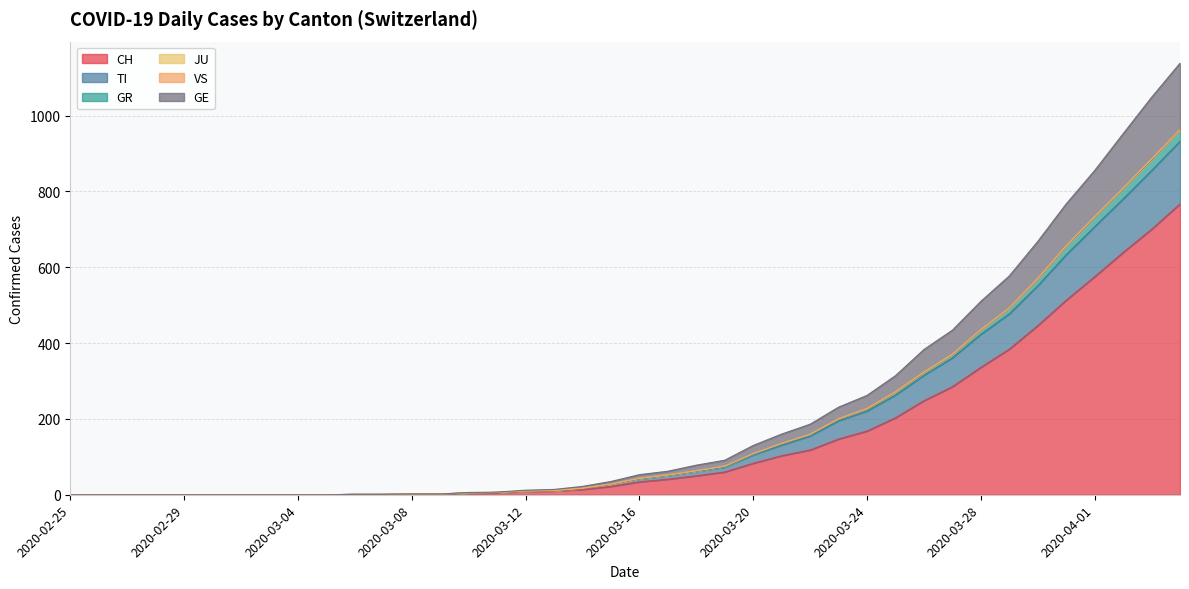

True or false: CH and GR cross at least once.

False